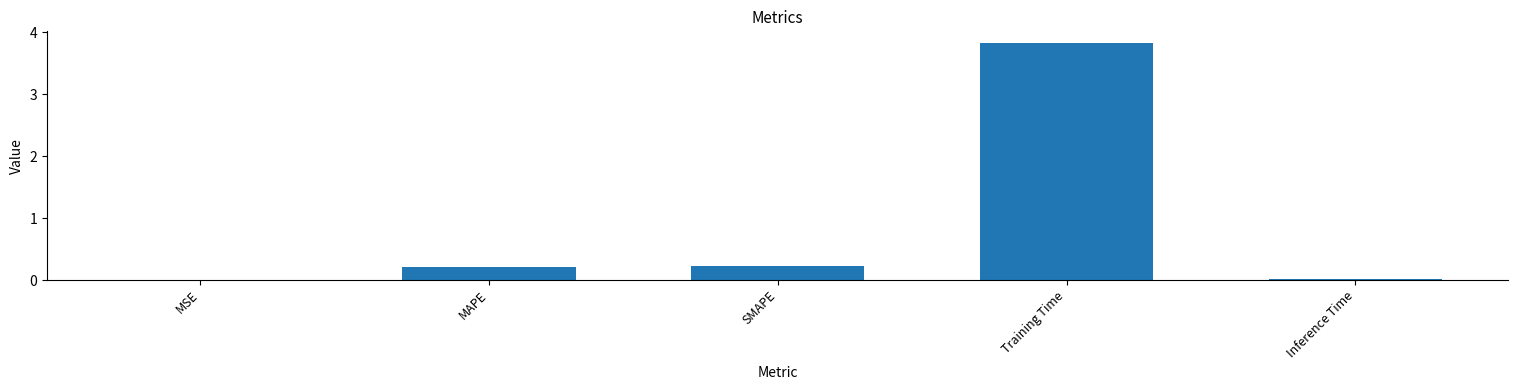

What is the greatest value displayed?

3.8